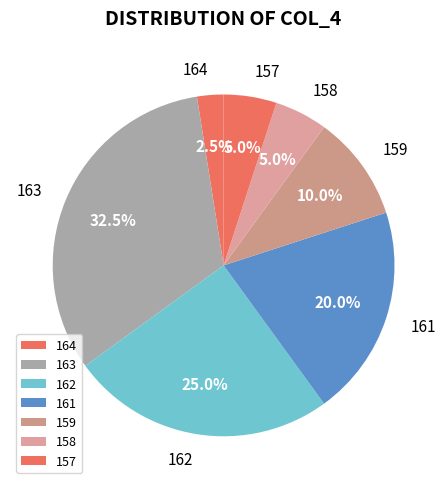

What is the largest slice in the pie chart?

163